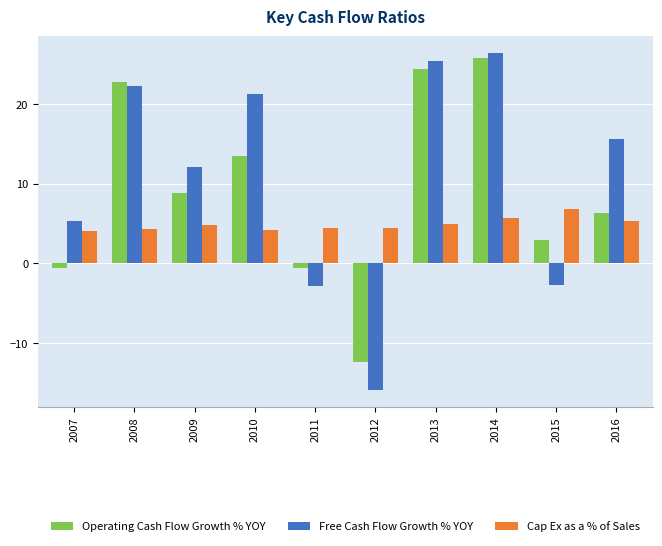

At how many categories does at least one series exceed 15?

5